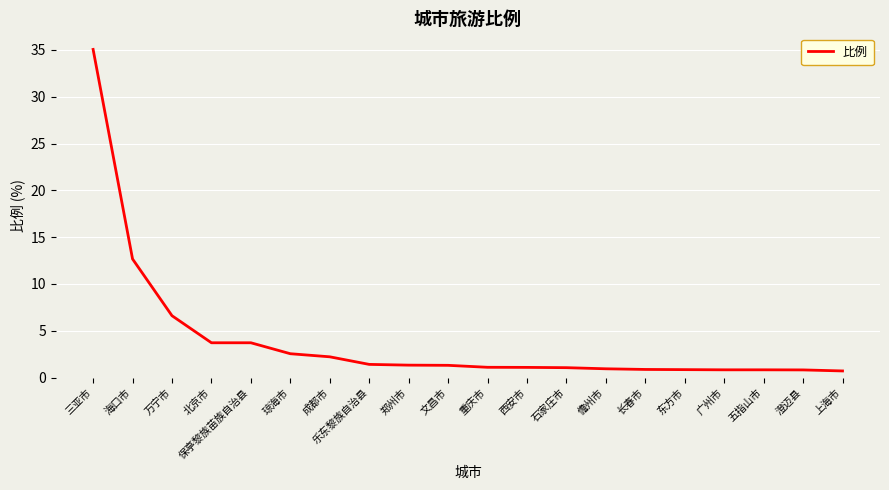

What is the difference between the second highest and minimum values?

12.0